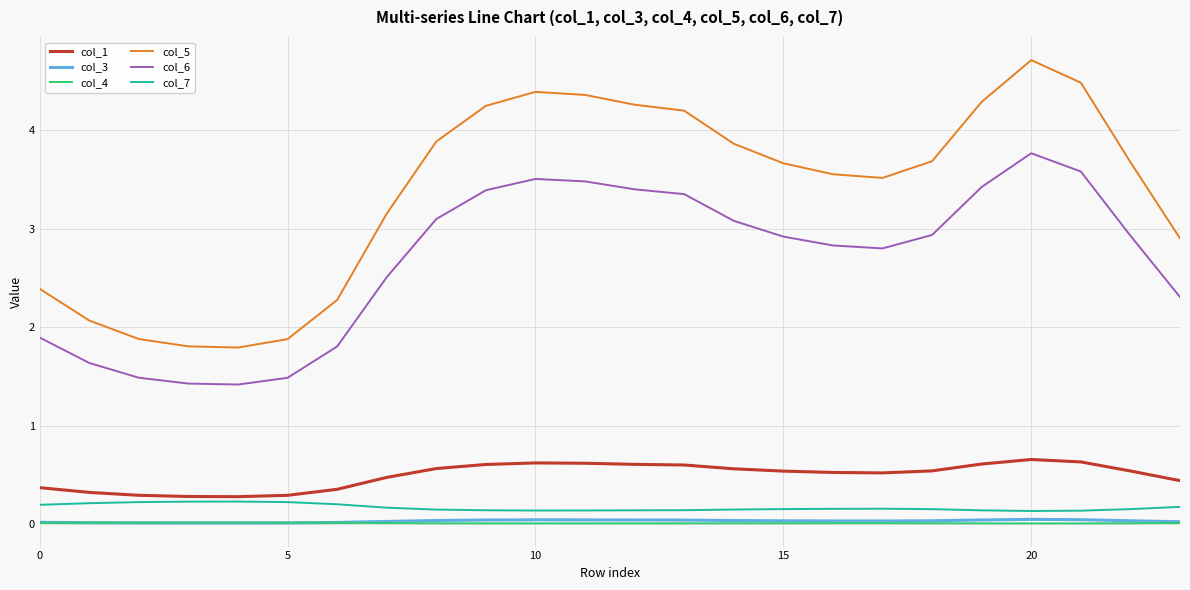

Which series has the largest total across all categories?

col_5